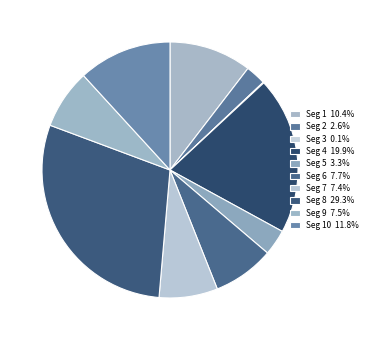

How many segments does this pie chart have?

10